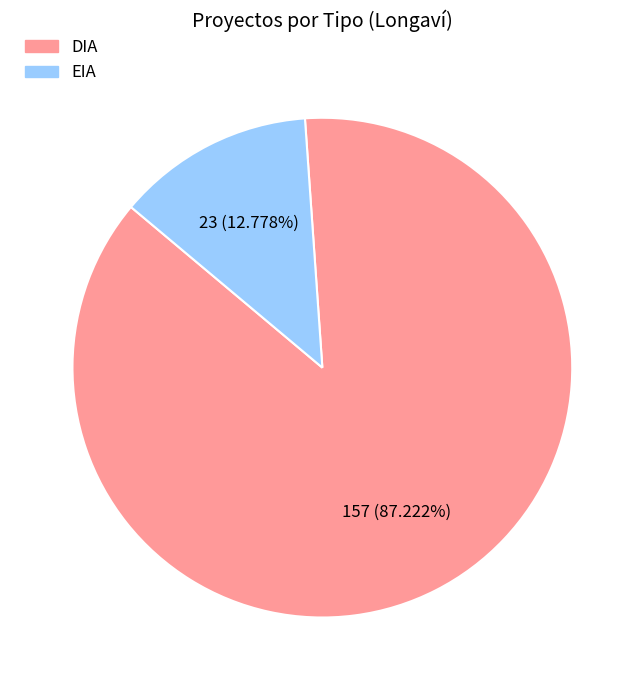

To the nearest percent, what is the average slice percentage?

50%